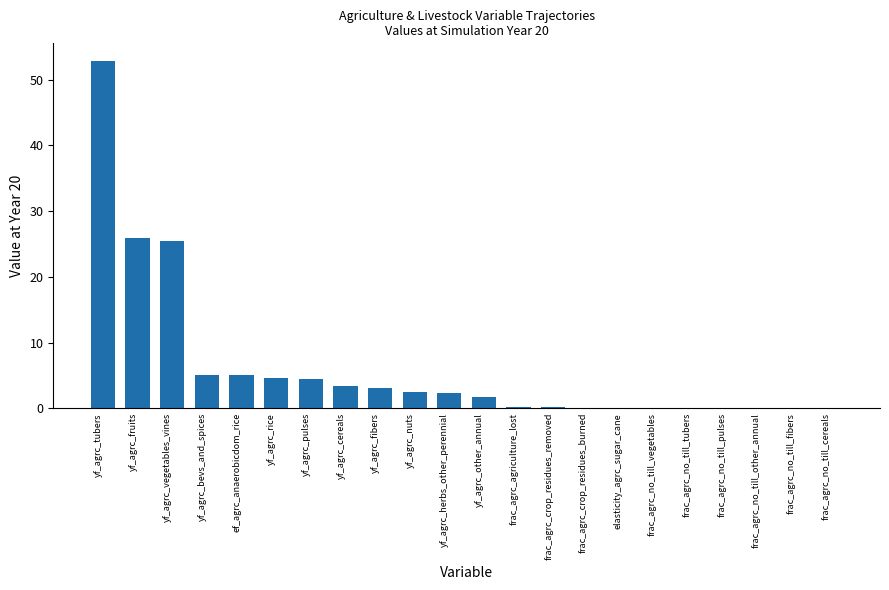

What is the maximum value shown in the chart?

52.9